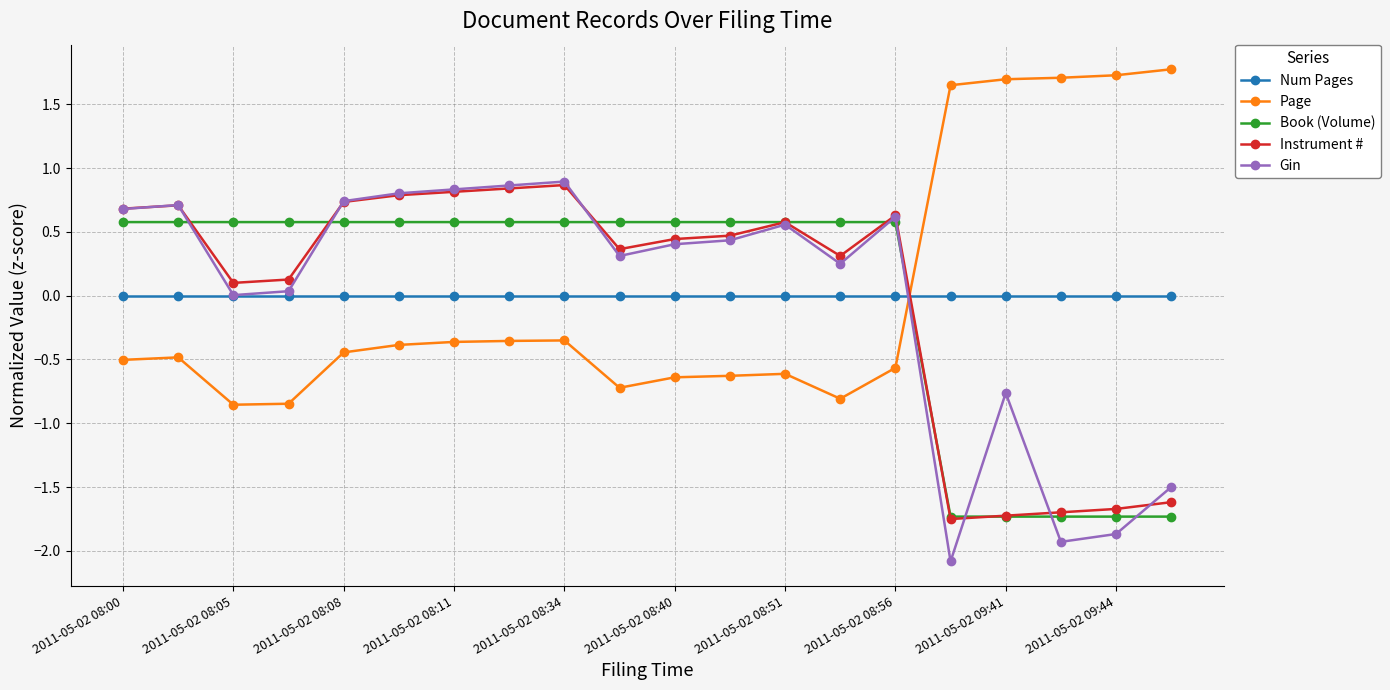

Does the chart have visible grid lines?

Yes